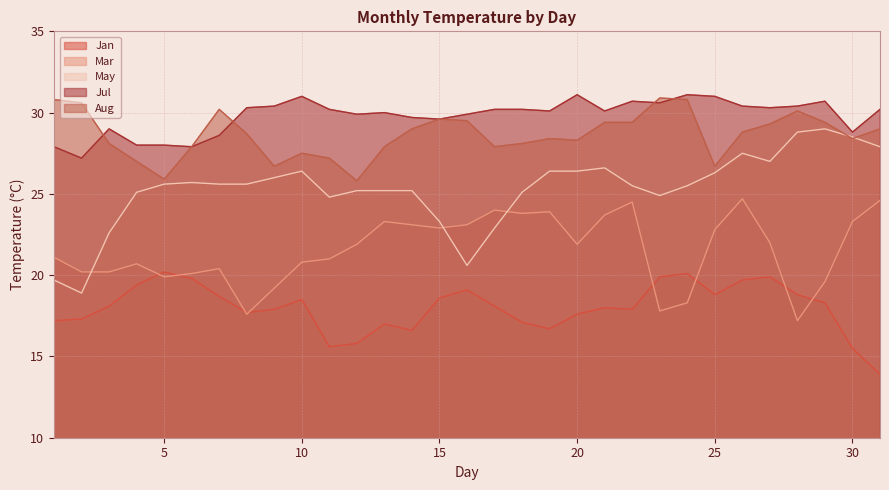

Which category has the lowest value in the Mar series?

28